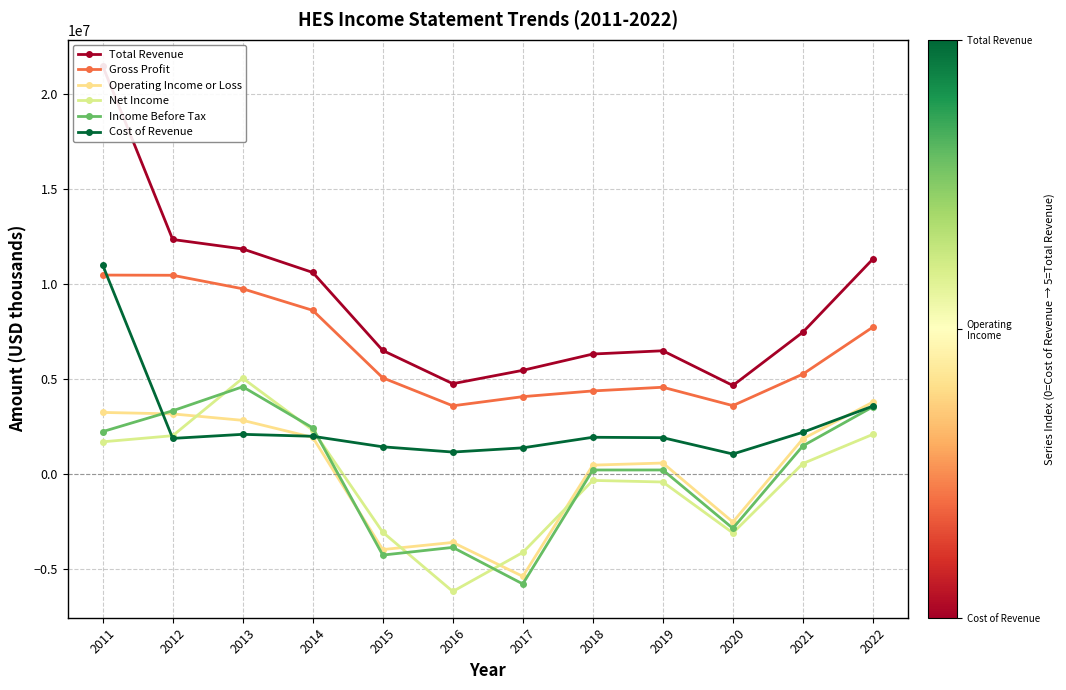

At which label is Income Before Tax closest to -588500?

2018